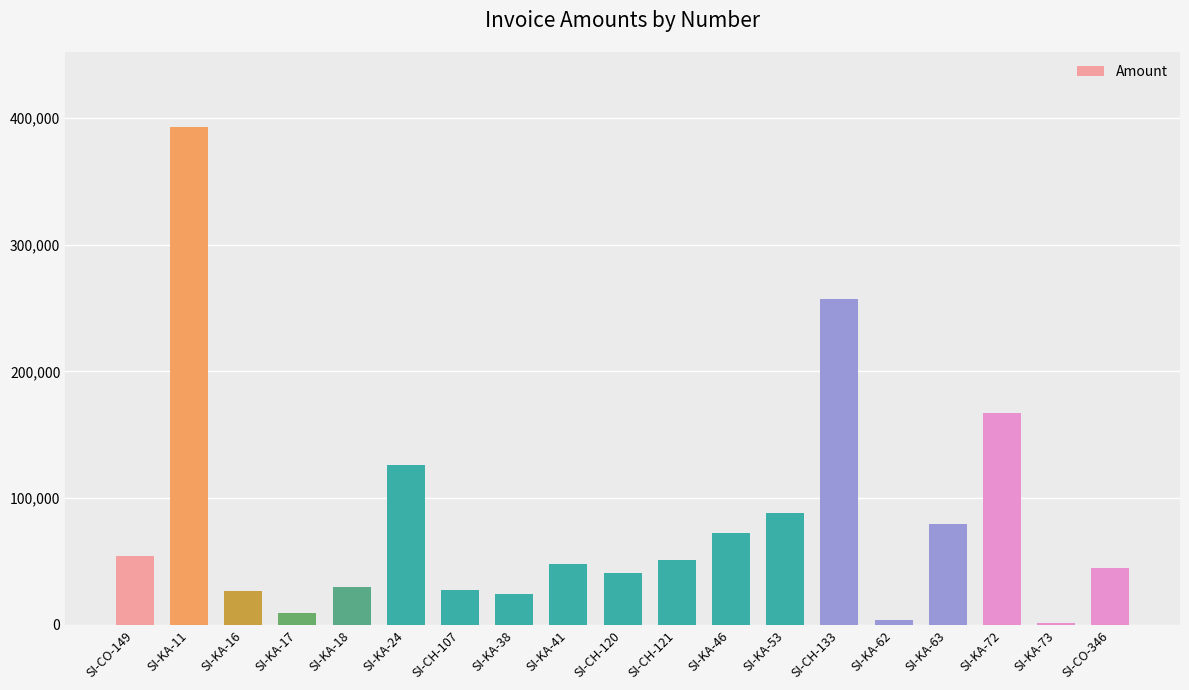

What is the change in value from SI-CH-133 to SI-KA-73?

-254880.0